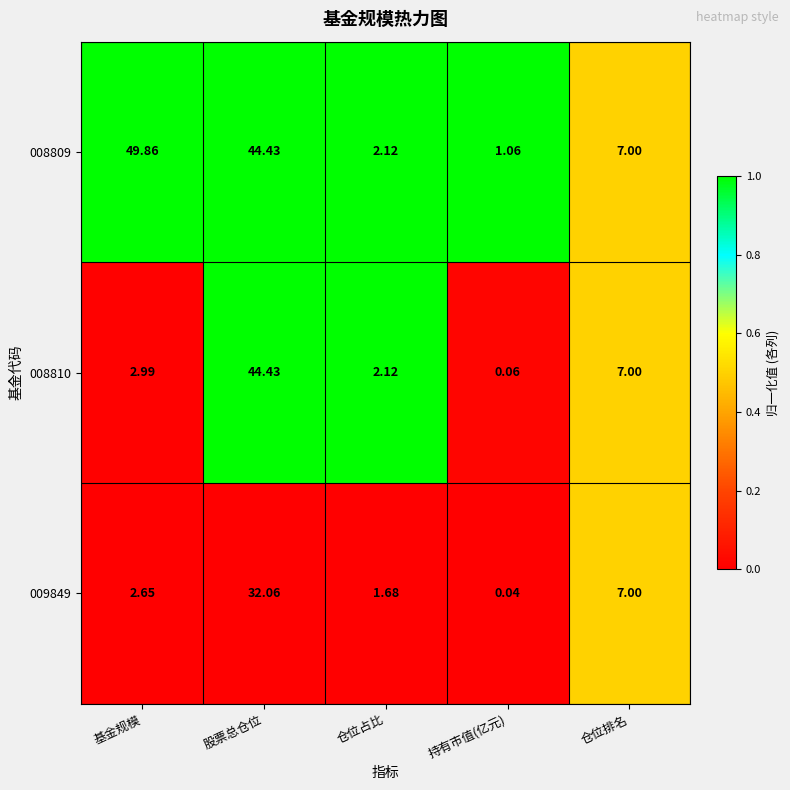

How many series are shown in this chart?

3